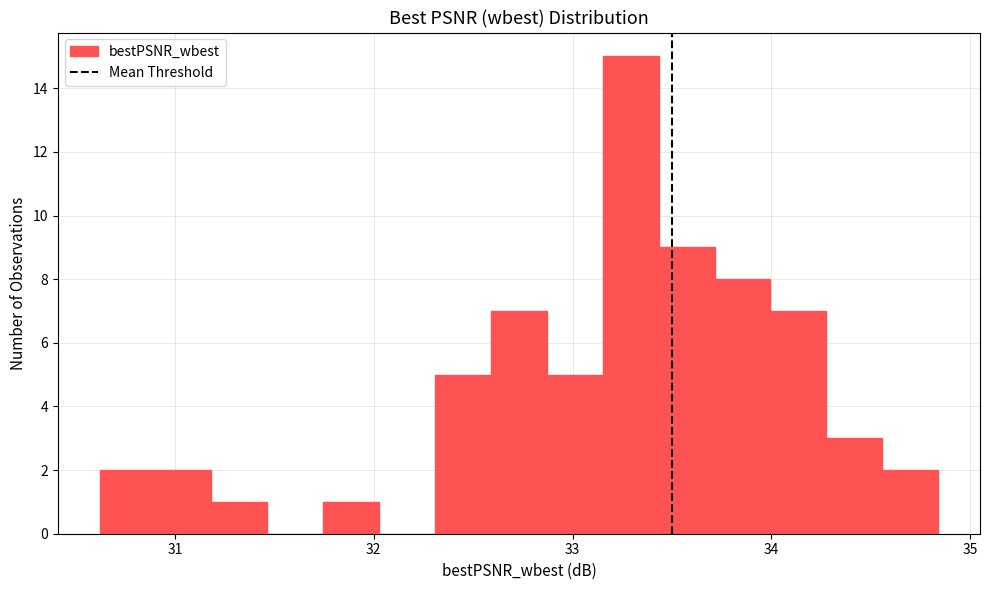

Read against the x-axis, roughly where is the centre of the tallest bar?

33.3